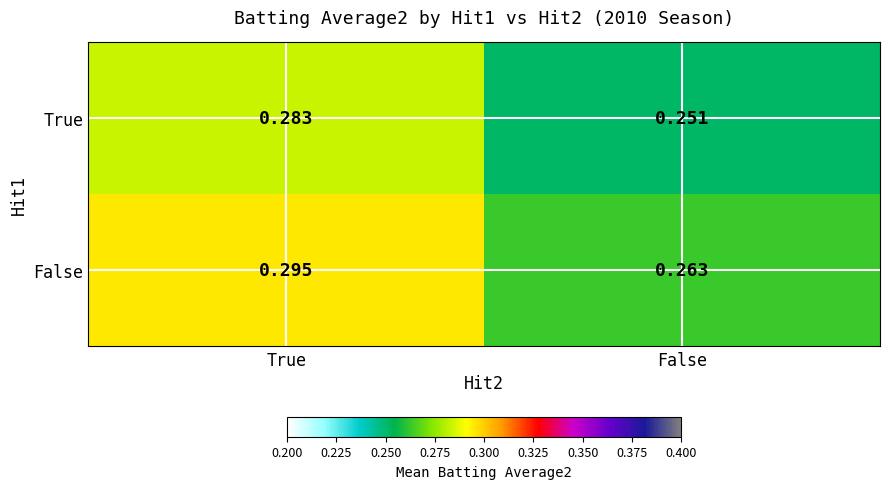

At which category is the sum across all series the highest?

True